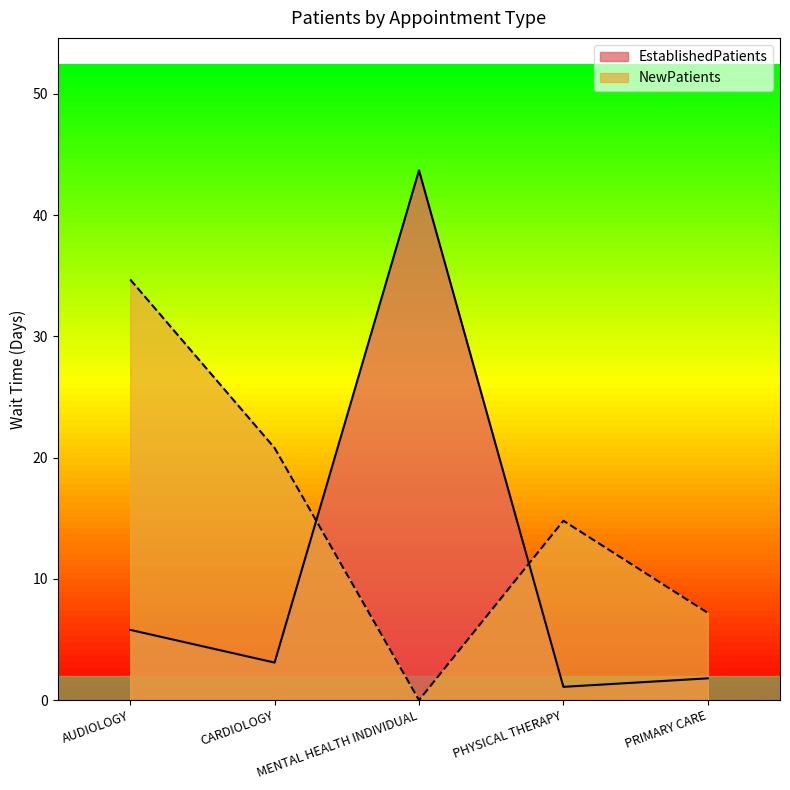

At which category does NewPatients reach its first local peak?

PHYSICAL THERAPY